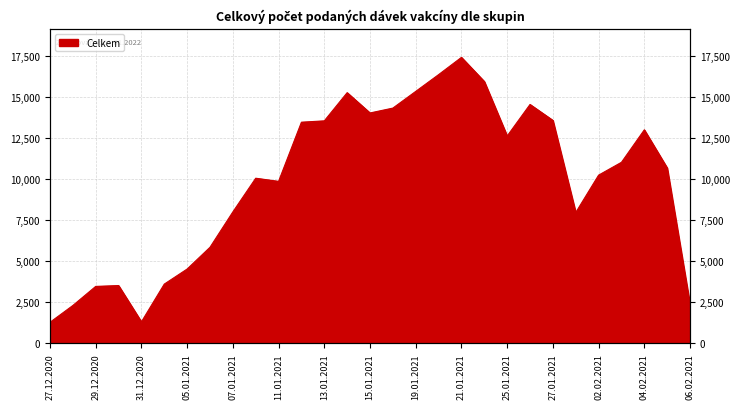

What is the average value?

9838